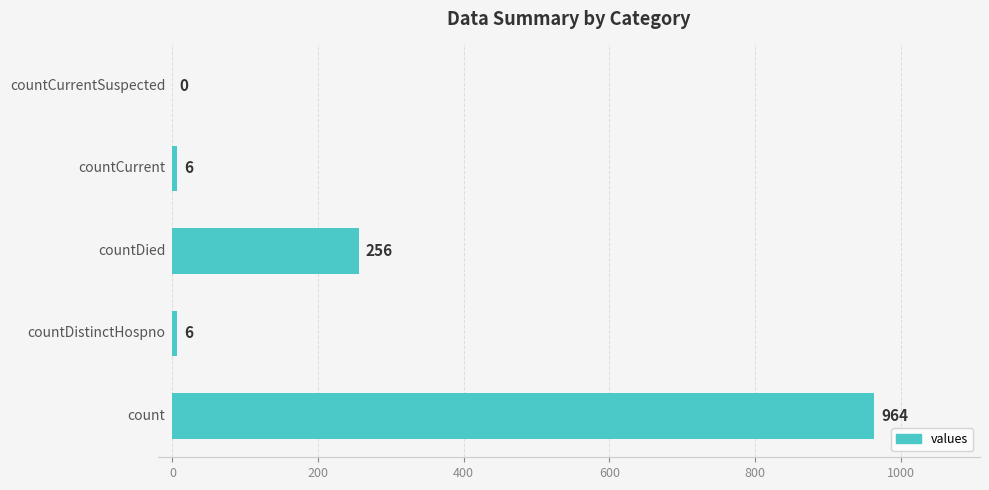

What is the sum of all values?

1232